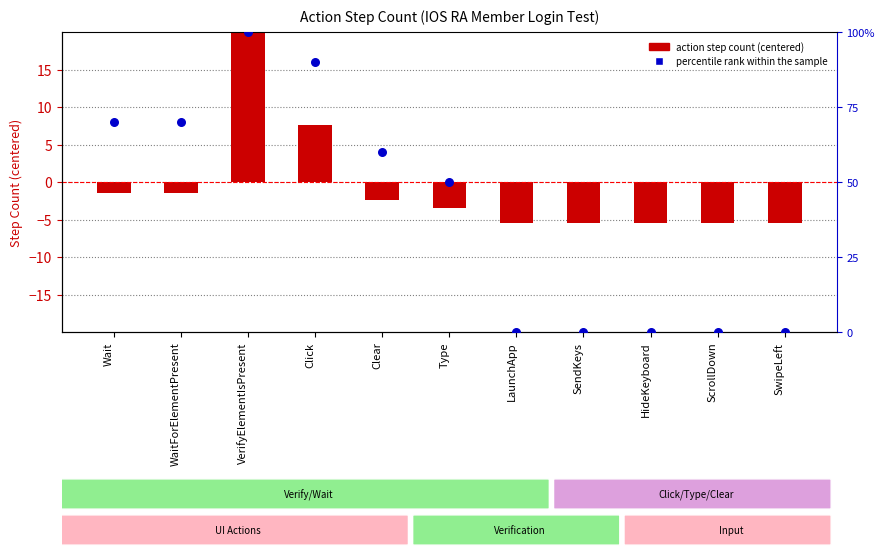

Which series has the largest total across all categories?

percentile rank within the sample